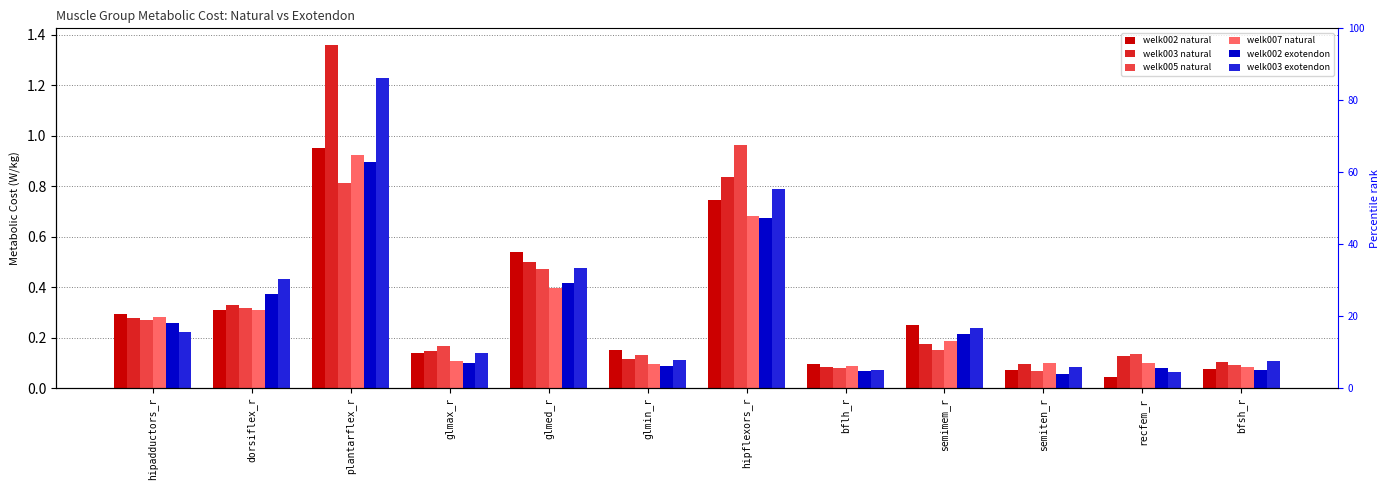

List the labels in order of welk002 natural value, smallest first.

recfem_r, semiten_r, bfsh_r, bflh_r, glmax_r, glmin_r, semimem_r, hipadductors_r, dorsiflex_r, glmed_r, hipflexors_r, plantarflex_r